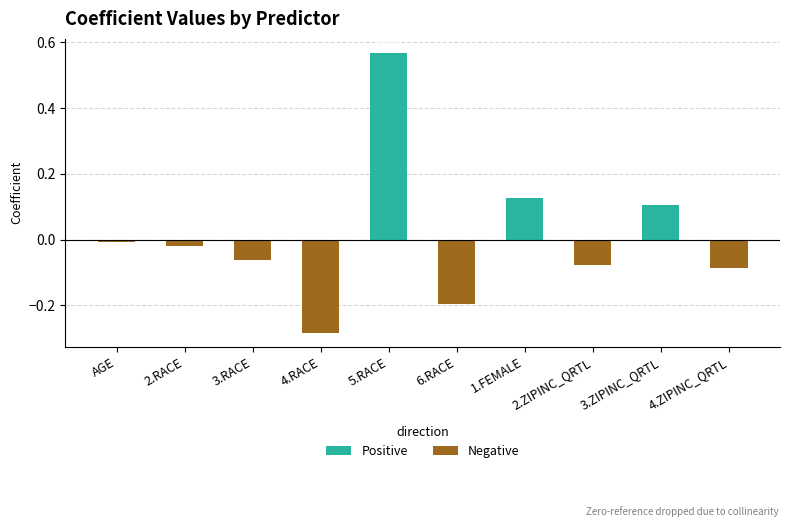

What is the label of the 6th bar from the left?

6.RACE